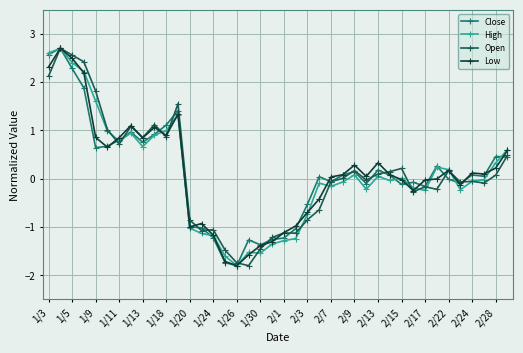

Does the chart have visible grid lines?

Yes